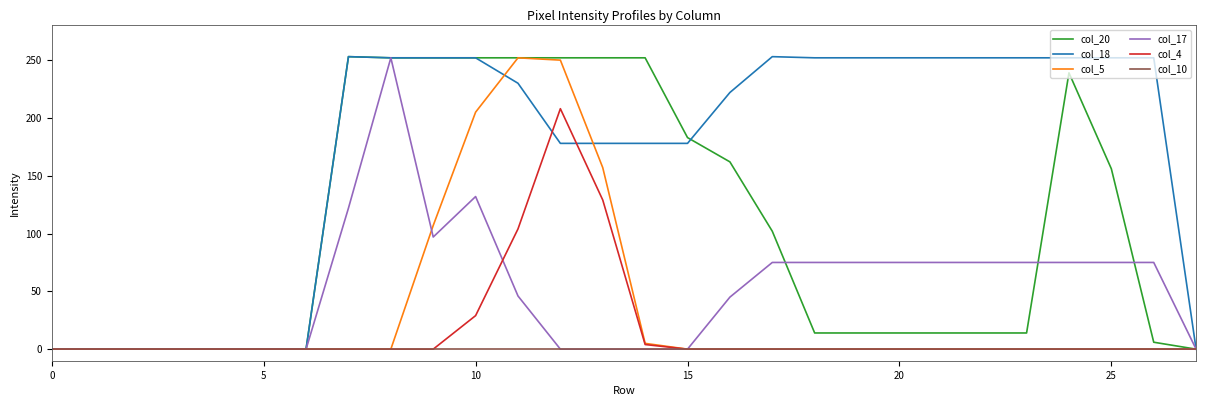

What is the maximum value shown in the chart?

253